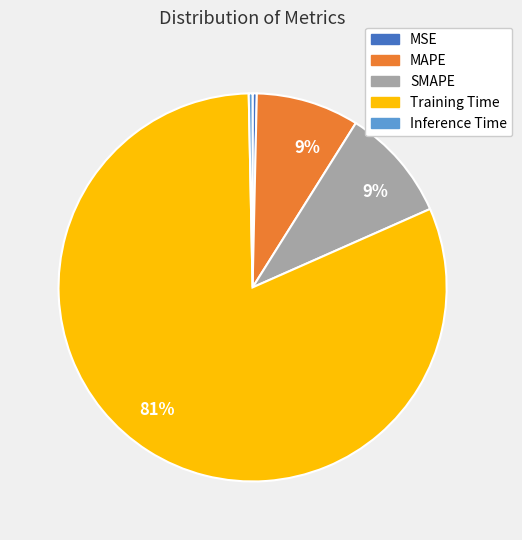

Is there any slice that represents more than half of the pie?

Yes